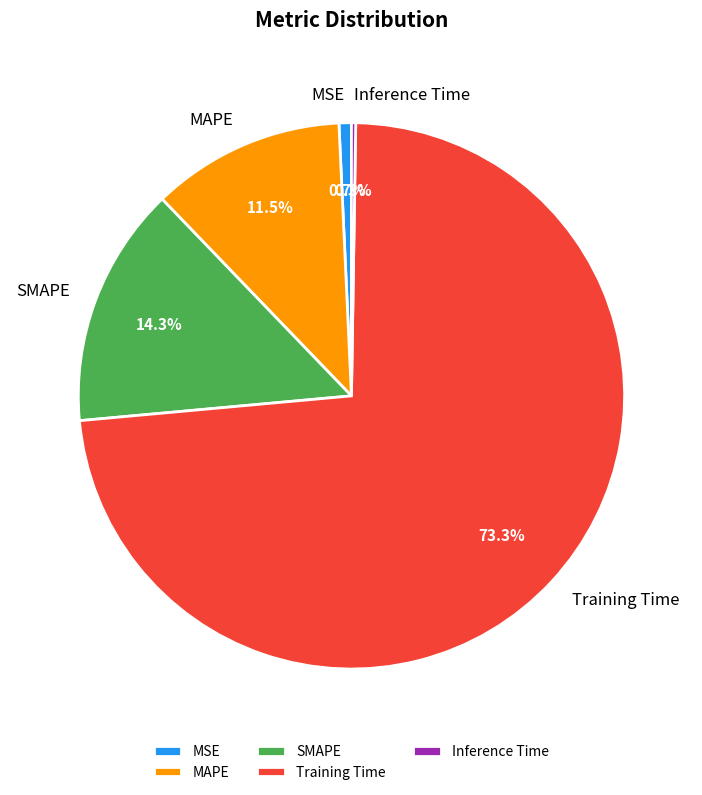

What is the majority slice?

Training Time